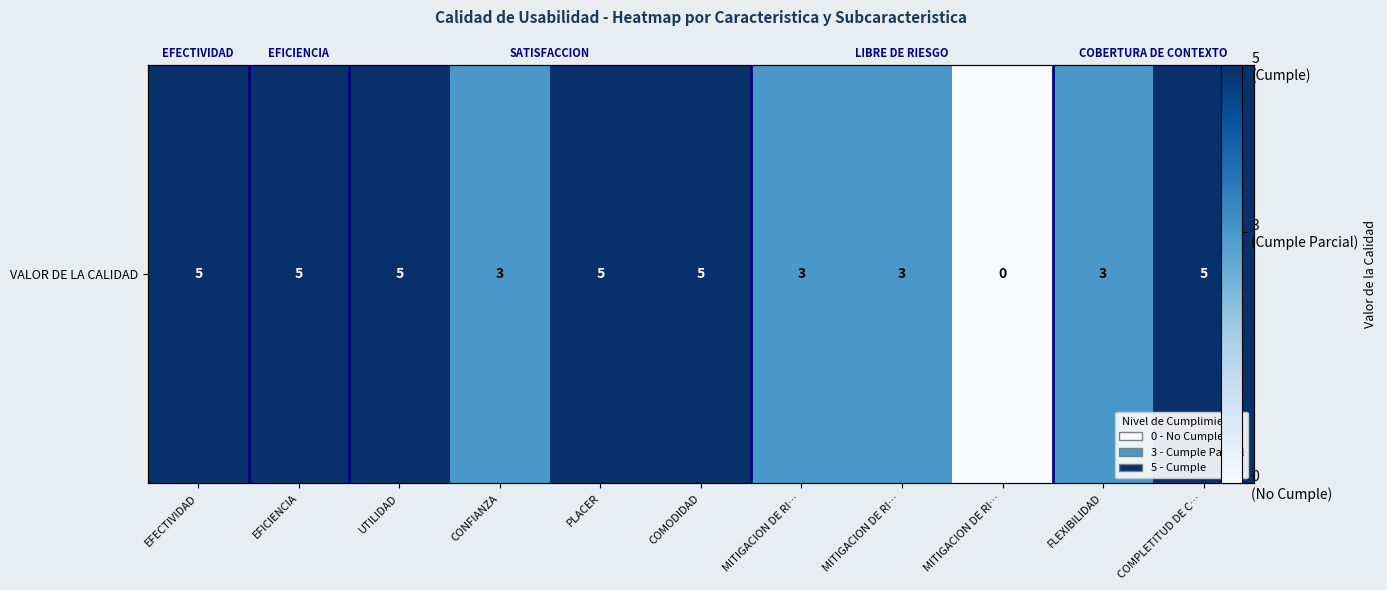

List the labels in order of value, largest first.

EFECTIVIDAD, EFICIENCIA, UTILIDAD, PLACER, COMODIDAD, COMPLETITUD DE C…, CONFIANZA, MITIGACION DE RI…, MITIGACION DE RI…, FLEXIBILIDAD, MITIGACION DE RI…